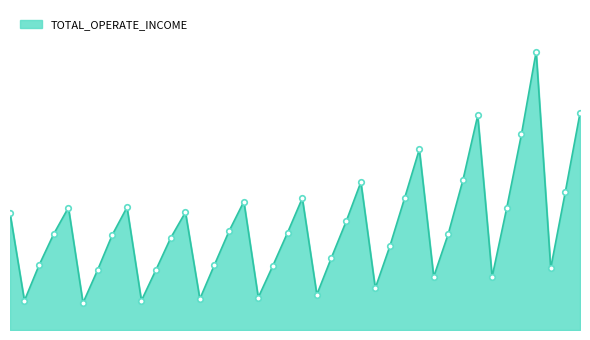

What is the label of the 37th point from the right?

2011-09-30